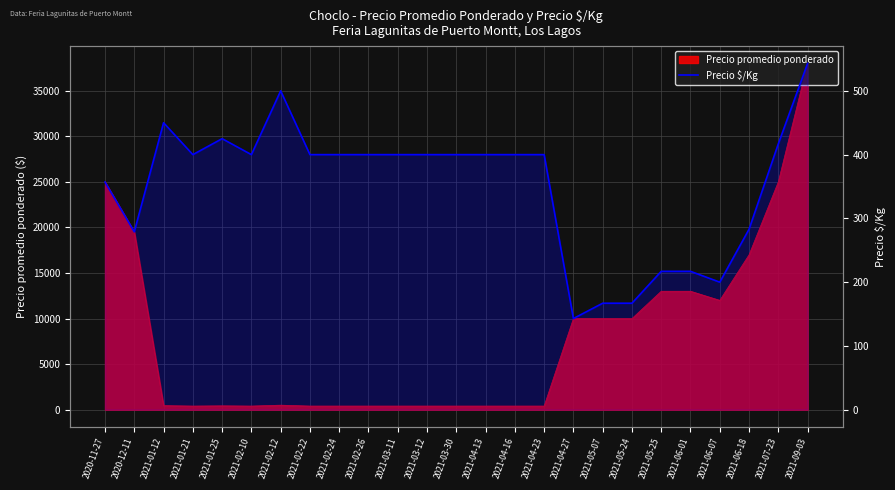

How many points are lower than both their immediate neighbors (excluding endpoints)?

5